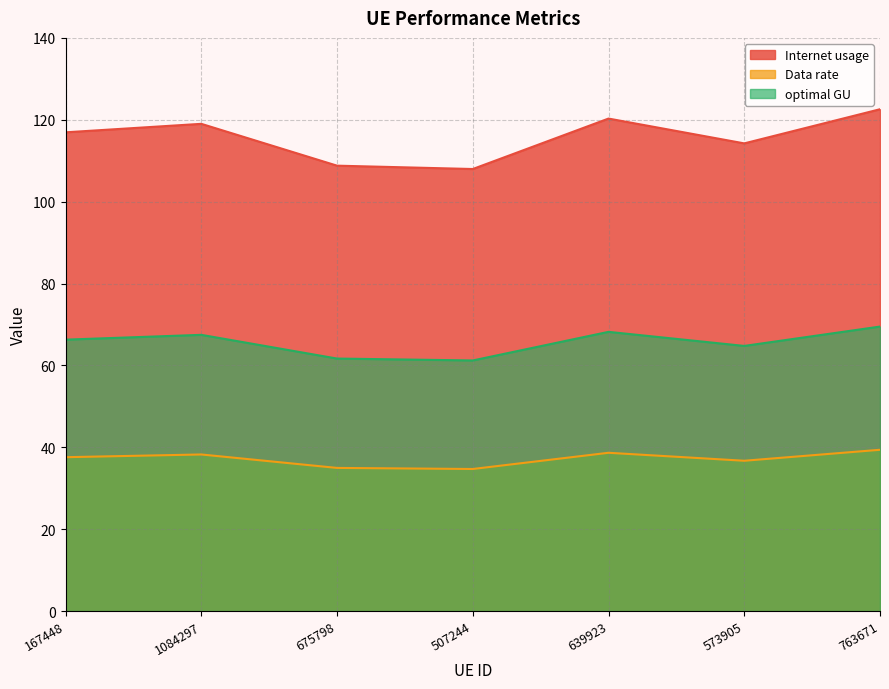

Count the number of data series in this chart.

3